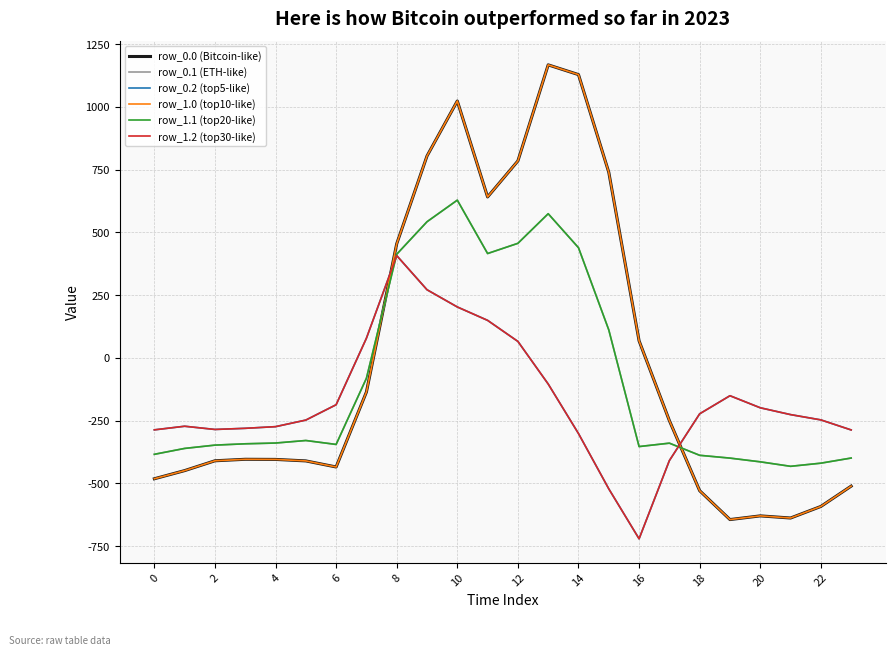

Which series has the largest range (max minus min)?

row_0.0 (Bitcoin-like)